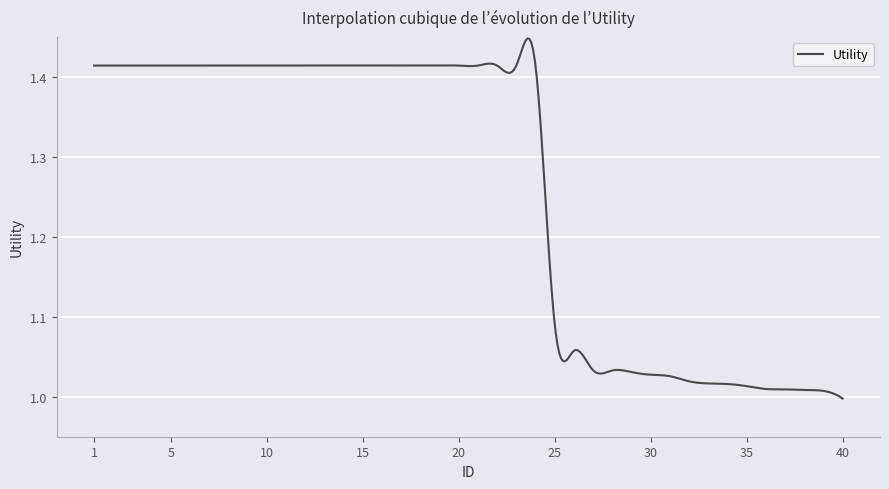

How many lines are shown in the chart?

1